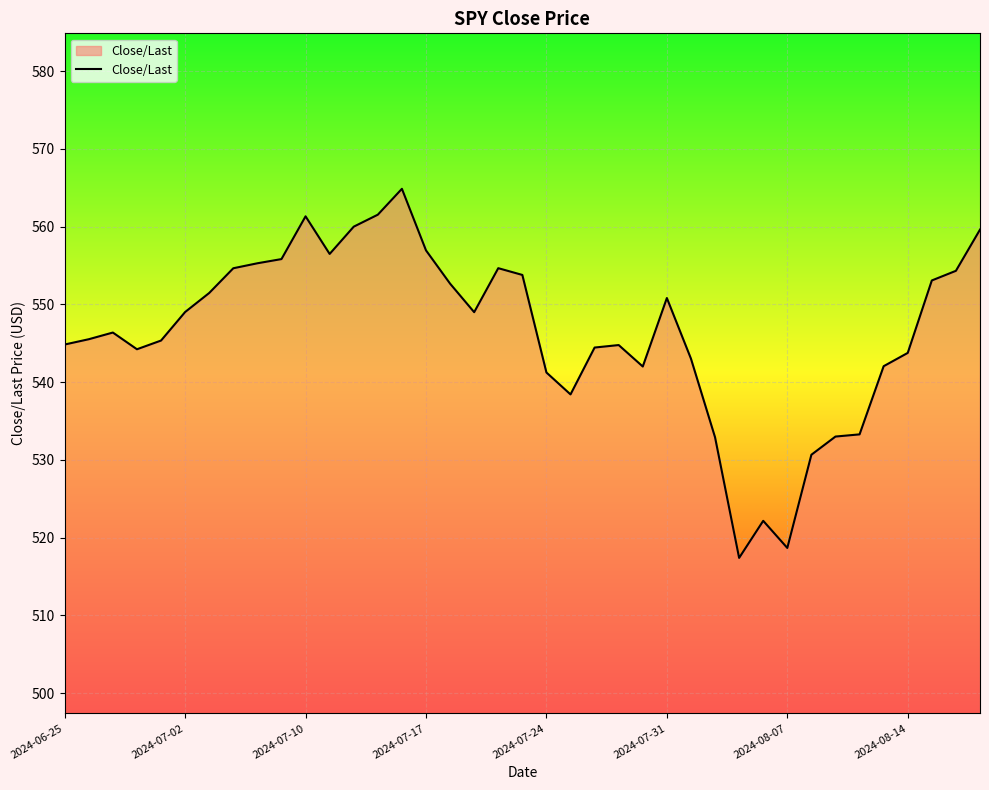

What is the smallest value displayed?

517.4